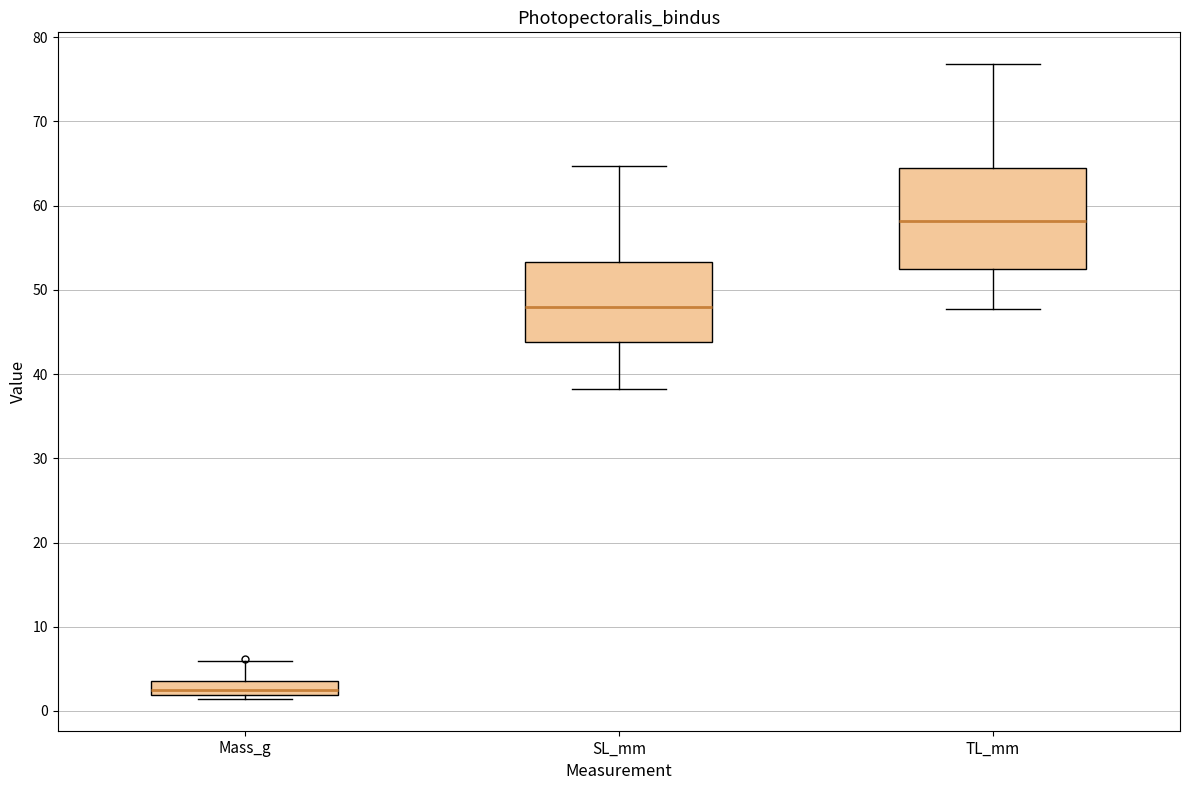

Reading left to right, read every box against the y-axis: the position of its median line, the range the box covers, and the ends of its whiskers. The values are not printed on the chart, so give them approximately, as read against the axis.

Mass_g: median 2 (inside the box), box 2 to 4, whiskers 1 to 6
SL_mm: median 48, box 44 to 53, whiskers 38 to 65
TL_mm: median 58, box 53 to 65, whiskers 48 to 77